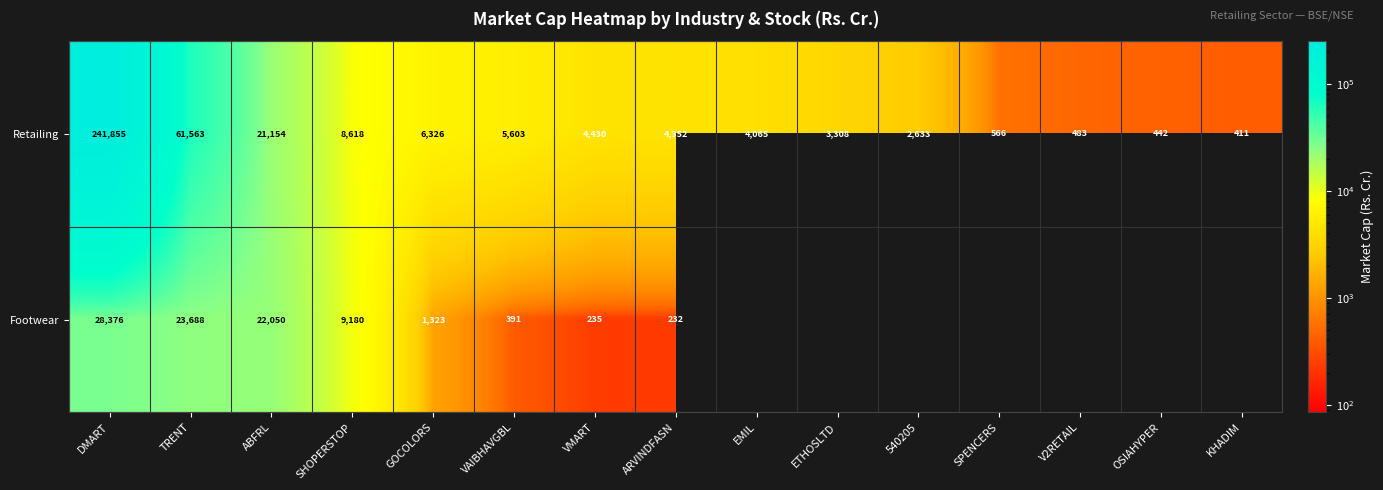

Between SHOPERSTOP and ETHOSLTD, which is larger?

SHOPERSTOP